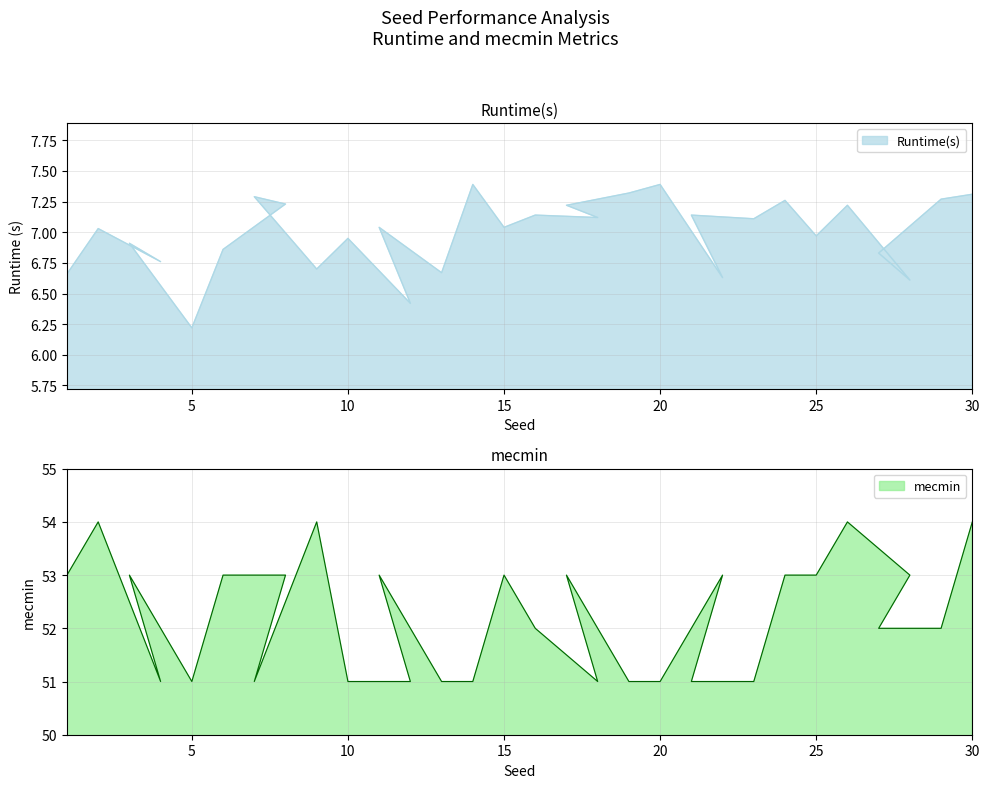

True or false: Runtime(s) and mecmin intersect in this chart.

False